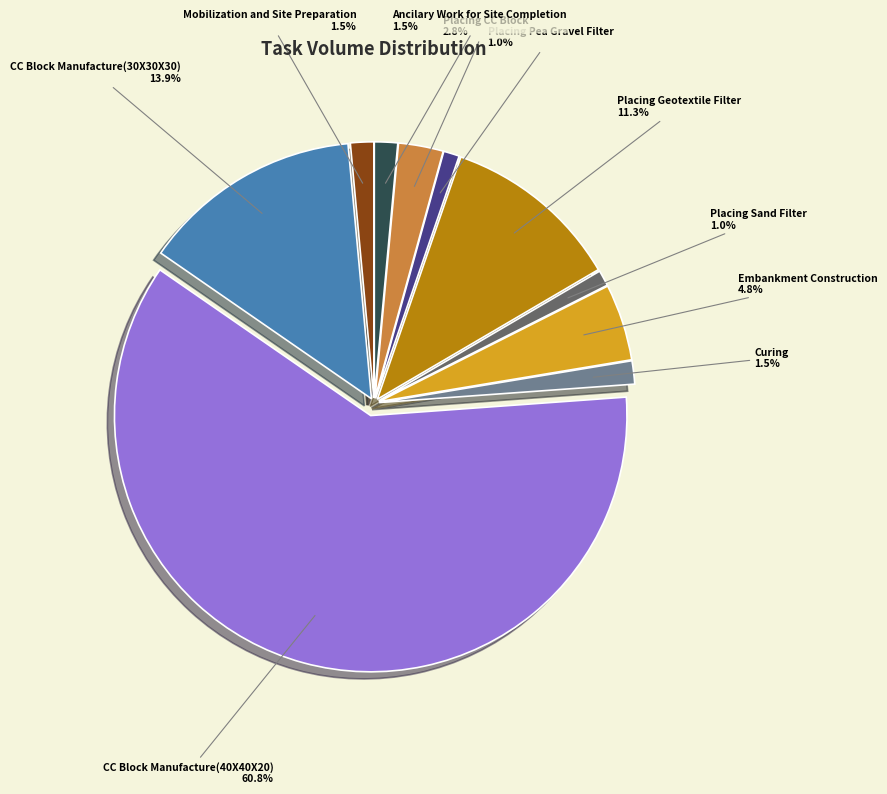

What percentage is the Placing Geotextile Filter slice, to the nearest percent?

11%